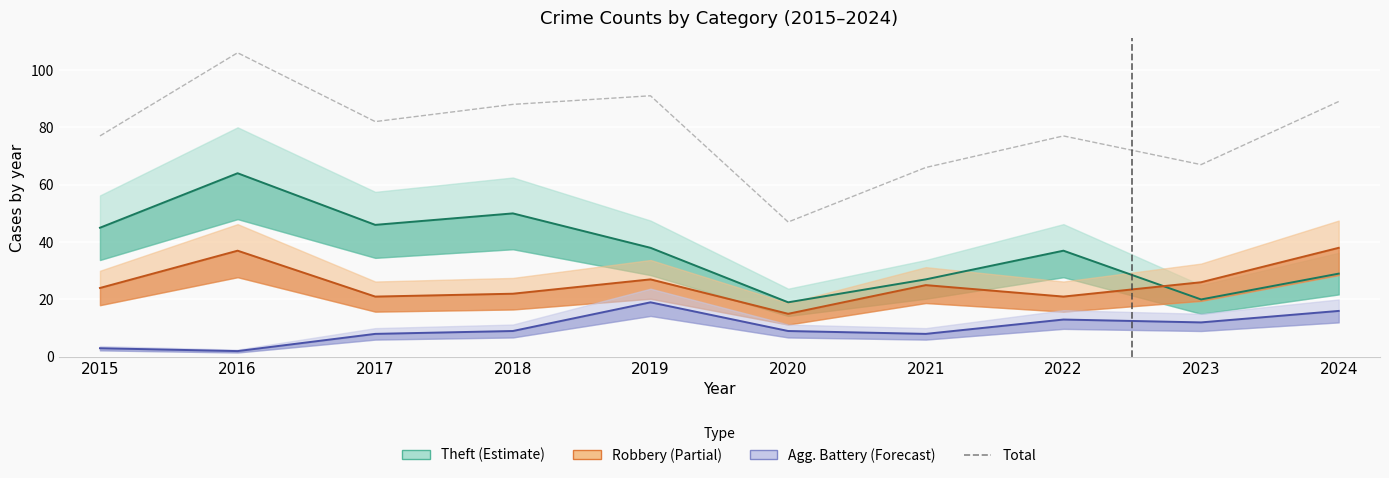

Which has a higher value, 2015 or 2021?

2015